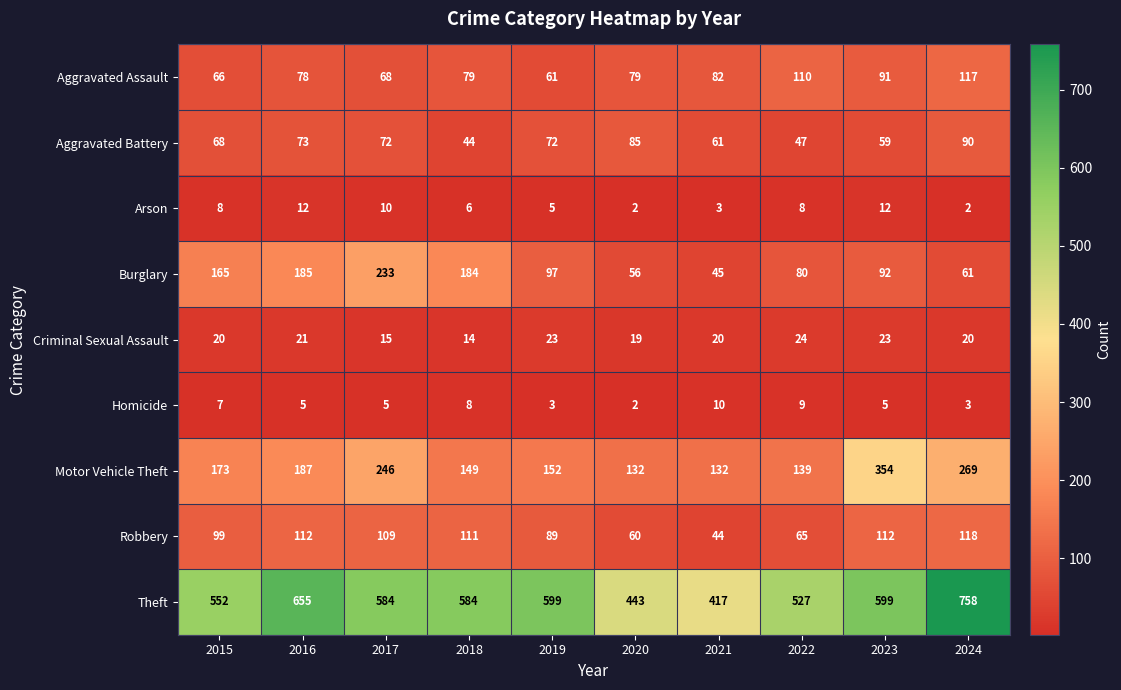

True or false: Burglary has a value of 304 at 2017.

False